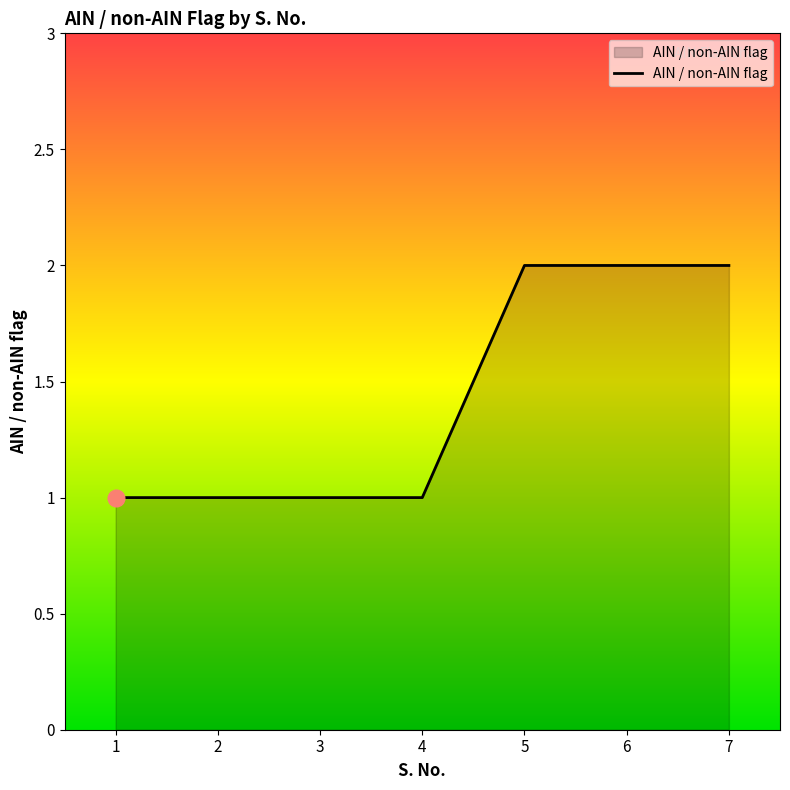

True or false: the data shows 1 at 1.

True